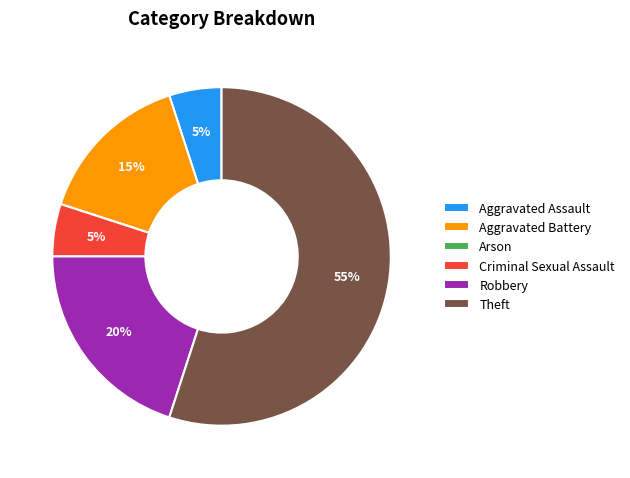

To the nearest percent, what portion does Aggravated Assault represent?

5%